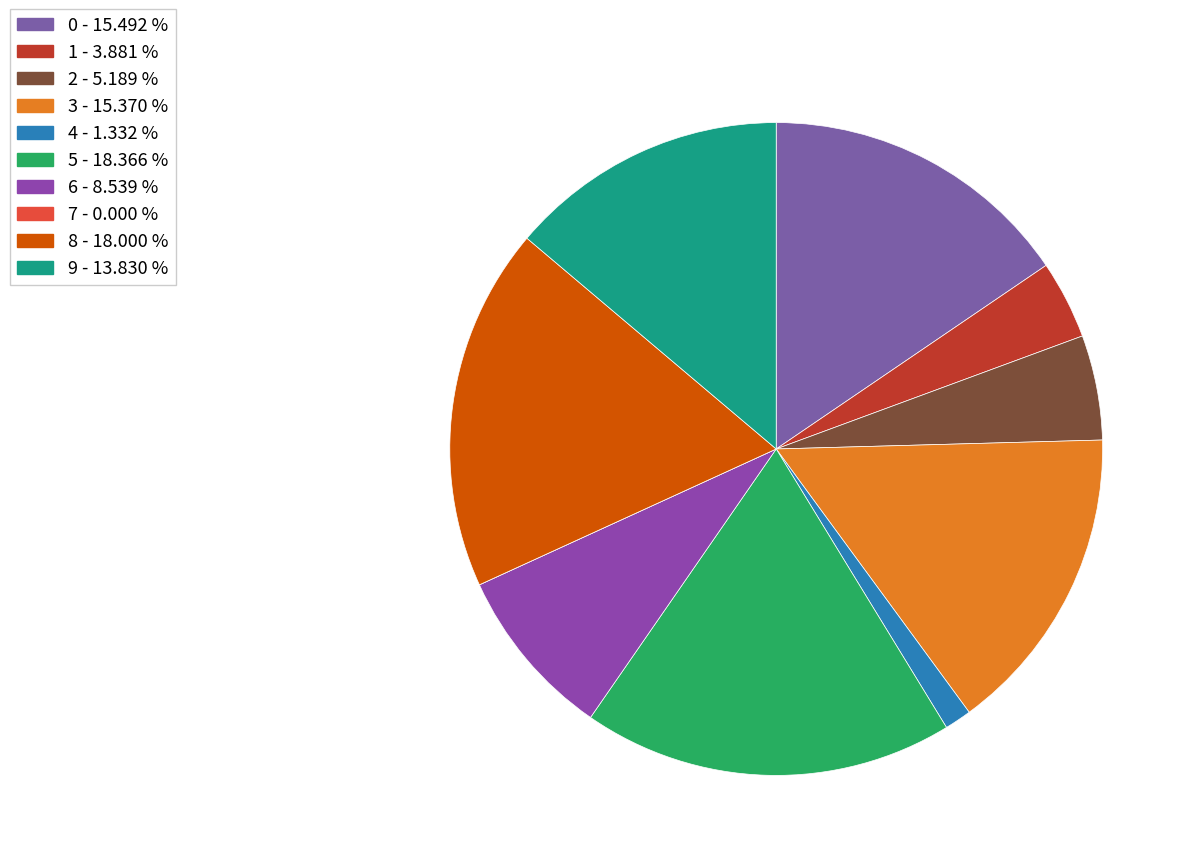

Rank the categories by value from highest to lowest.

5, 8, 0, 3, 9, 6, 2, 1, 4, 7